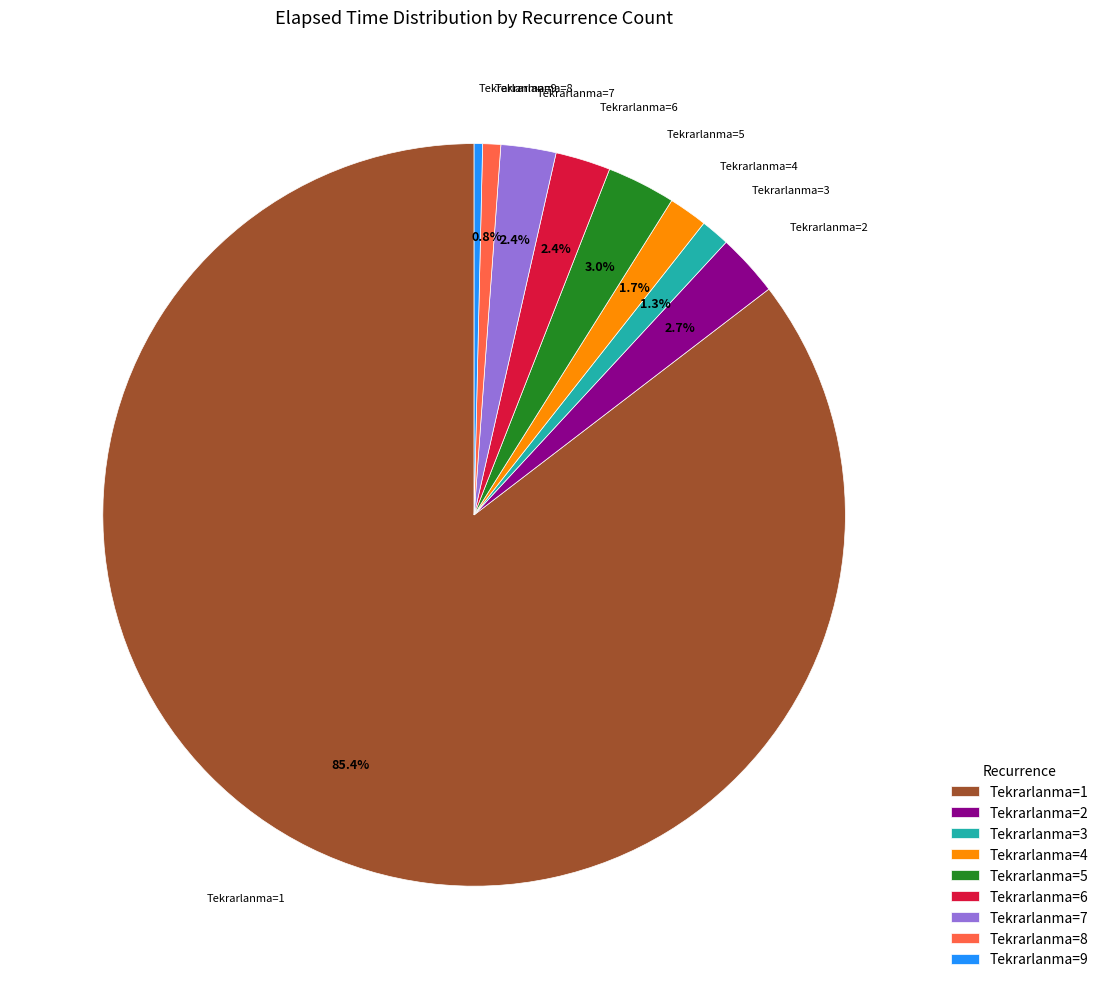

How many segments does this pie chart have?

9